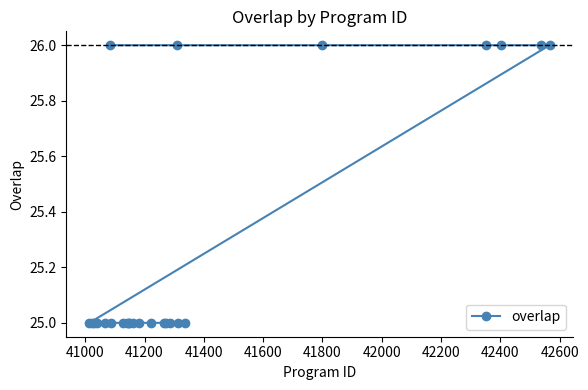

What is the sum of all values?

632